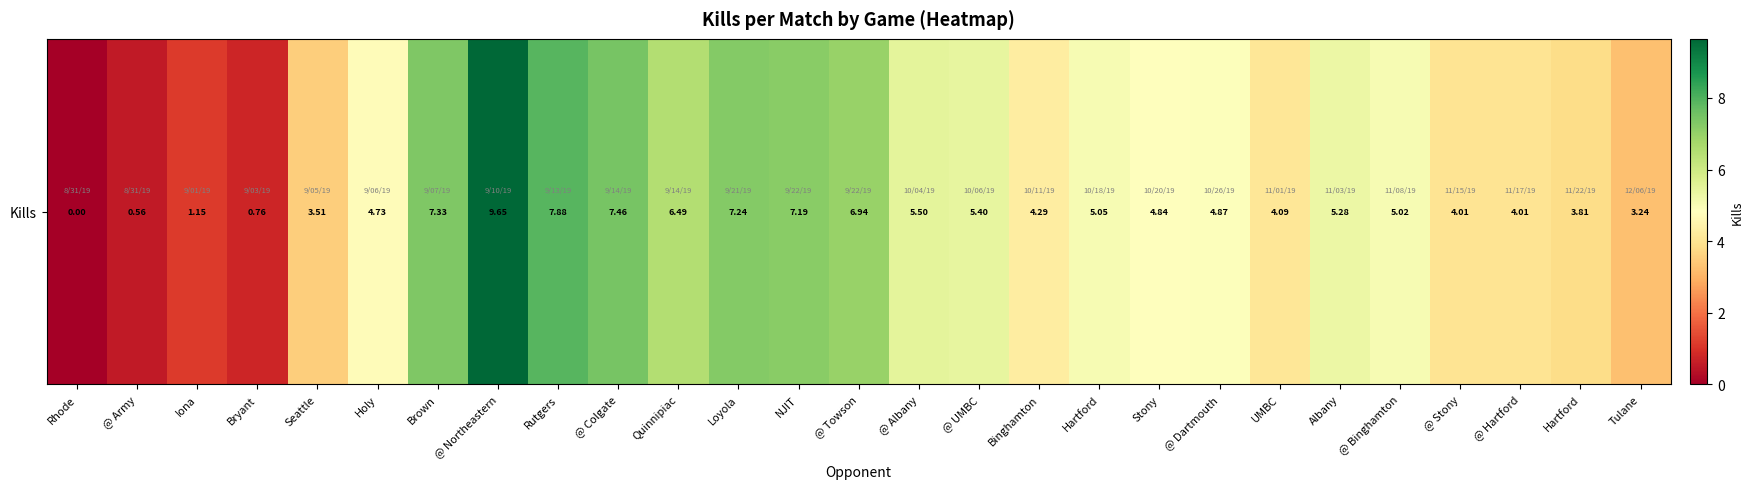

How many values are below 4?

7